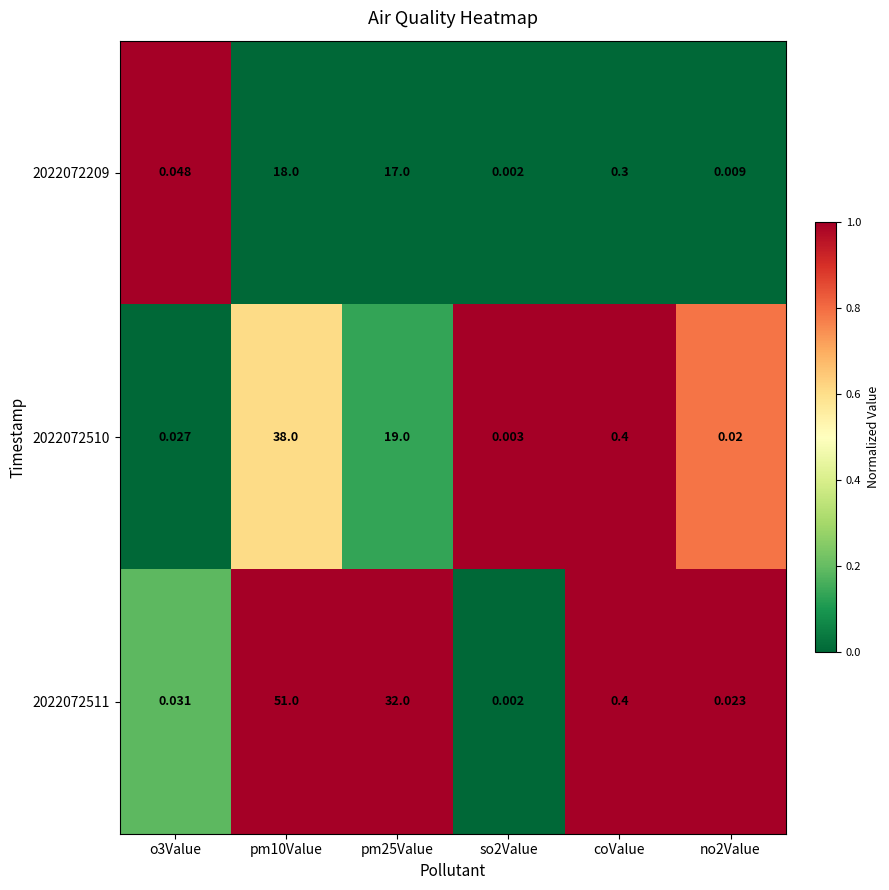

Count the number of categories in the chart.

6